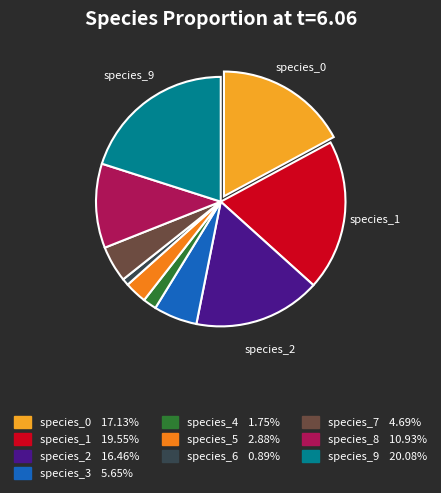

Does any single category account for the majority?

No